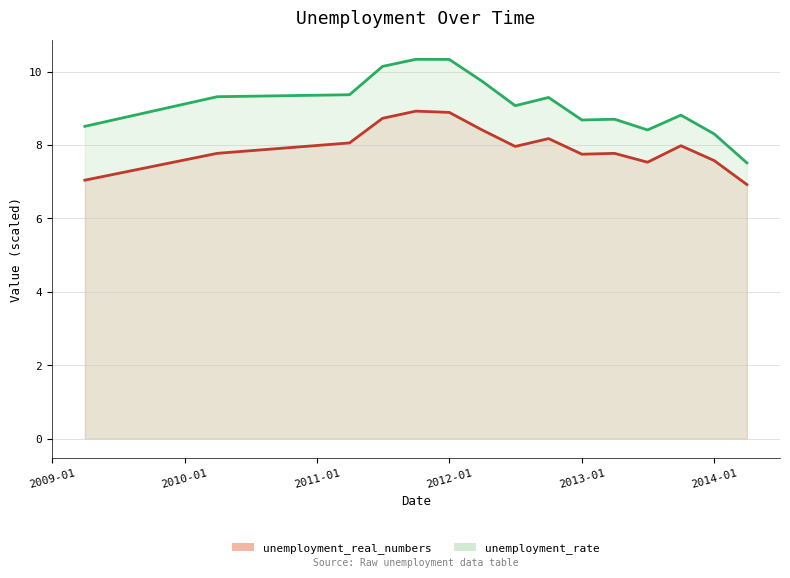

In unemployment_rate, how many points are lower than both neighbors (excluding endpoints)?

3